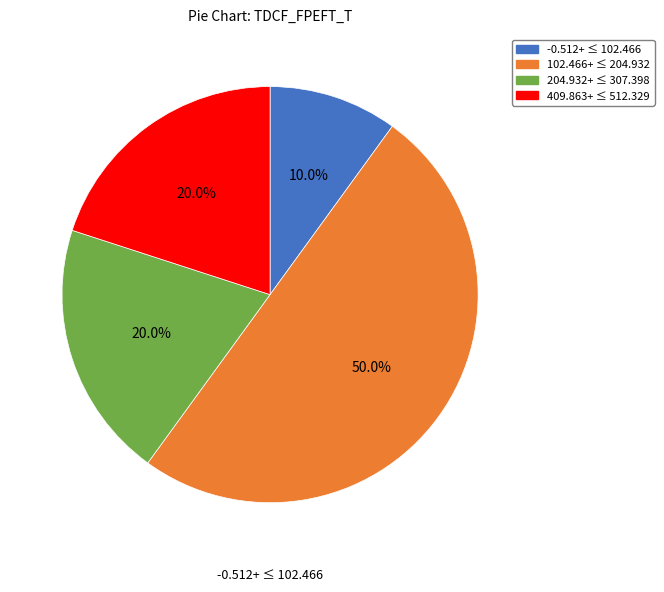

To the nearest percent, what is the difference between the largest and smallest slice percentages?

40%